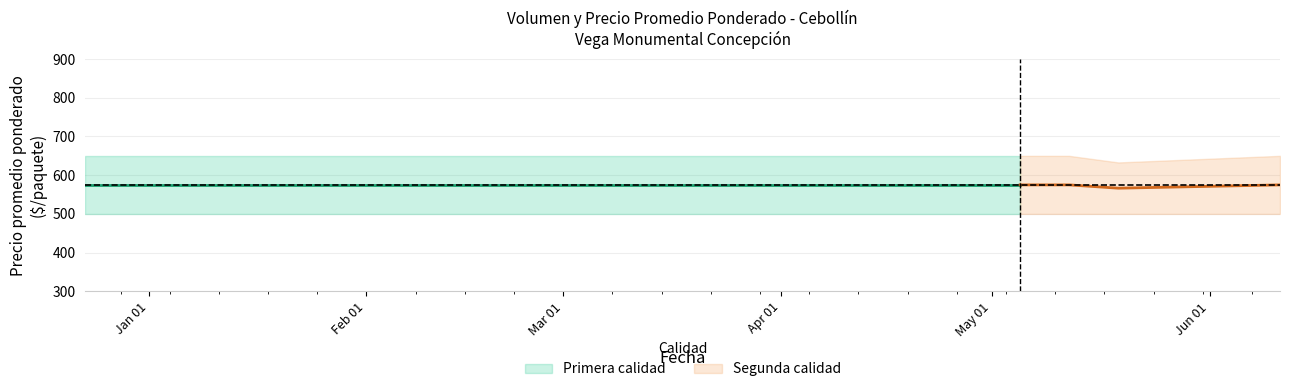

True or false: Primera_Precio has more than 1 points higher than both neighbors.

False